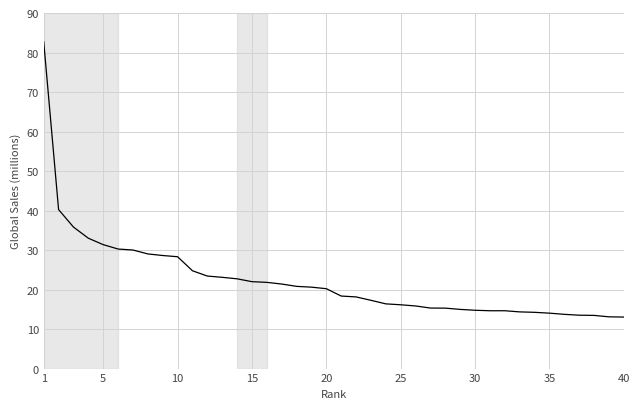

What is the minimum value shown in the chart?

13.0